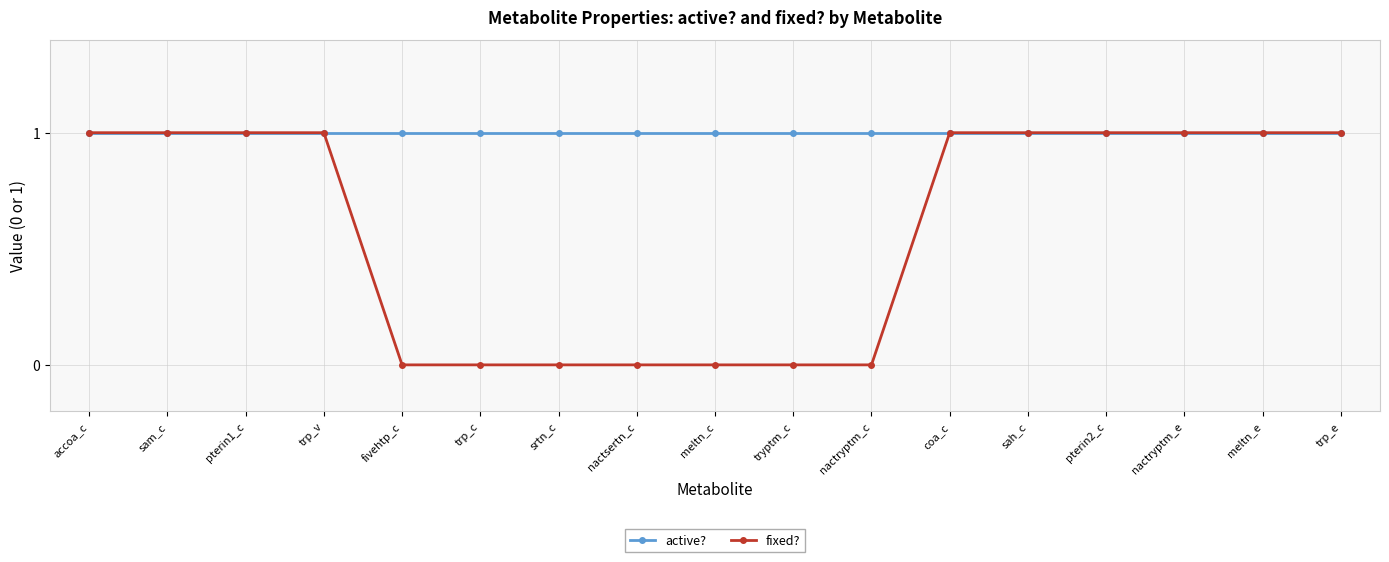

Reading right to left, extract all data points from this chart.

active?: trp_e=1	meltn_e=1	nactryptm_e=1	pterin2_c=1	sah_c=1	coa_c=1	nactryptm_c=1	tryptm_c=1	meltn_c=1	nactsertn_c=1	srtn_c=1	trp_c=1	fivehtp_c=1	trp_v=1	pterin1_c=1	sam_c=1	accoa_c=1
fixed?: trp_e=1	meltn_e=1	nactryptm_e=1	pterin2_c=1	sah_c=1	coa_c=1	nactryptm_c=0	tryptm_c=0	meltn_c=0	nactsertn_c=0	srtn_c=0	trp_c=0	fivehtp_c=0	trp_v=1	pterin1_c=1	sam_c=1	accoa_c=1